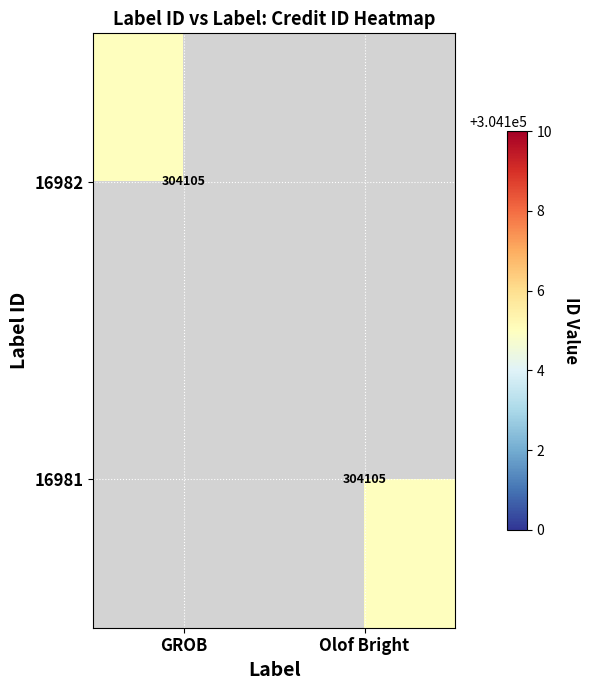

The value of 16982 at GROB is 61339. True or false?

False